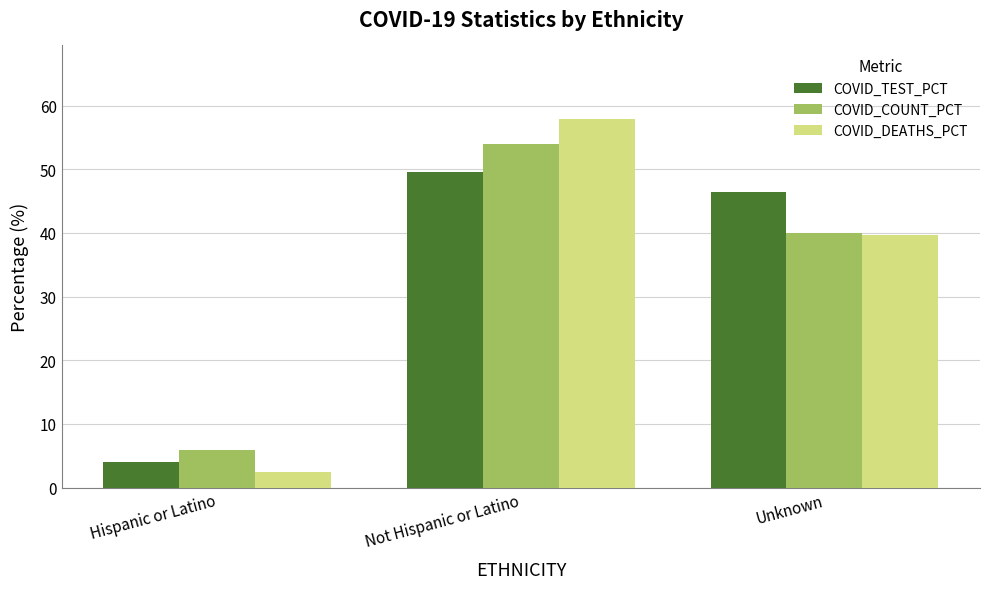

What are all the series names shown in the legend?

COVID_TEST_PCT, COVID_COUNT_PCT, COVID_DEATHS_PCT